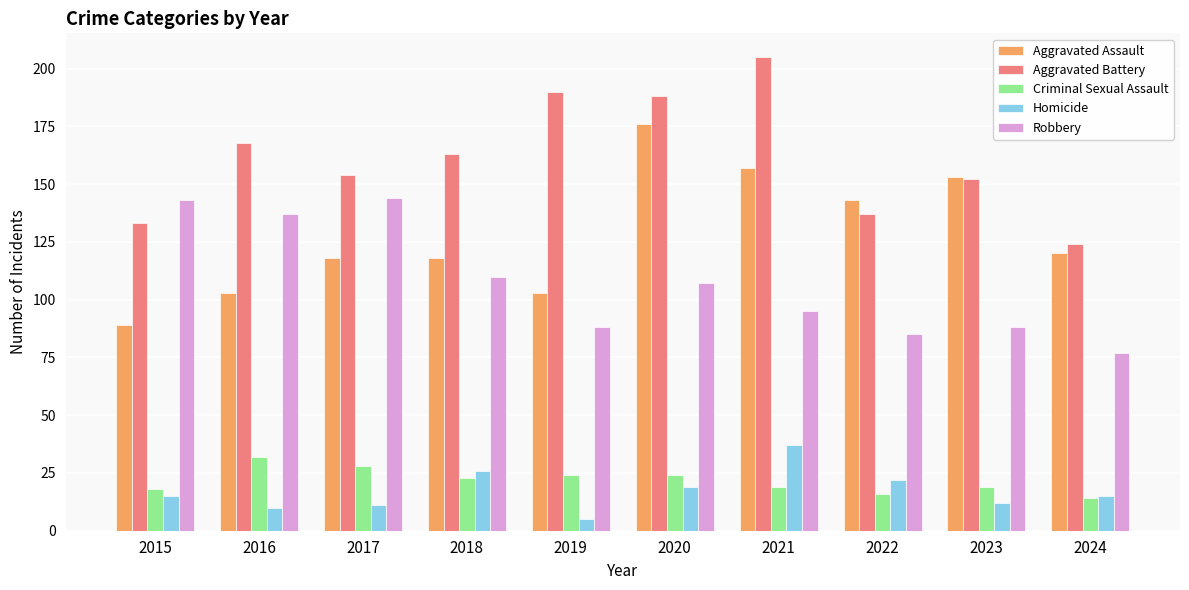

At which category does the chart reach its minimum across all series?

2019